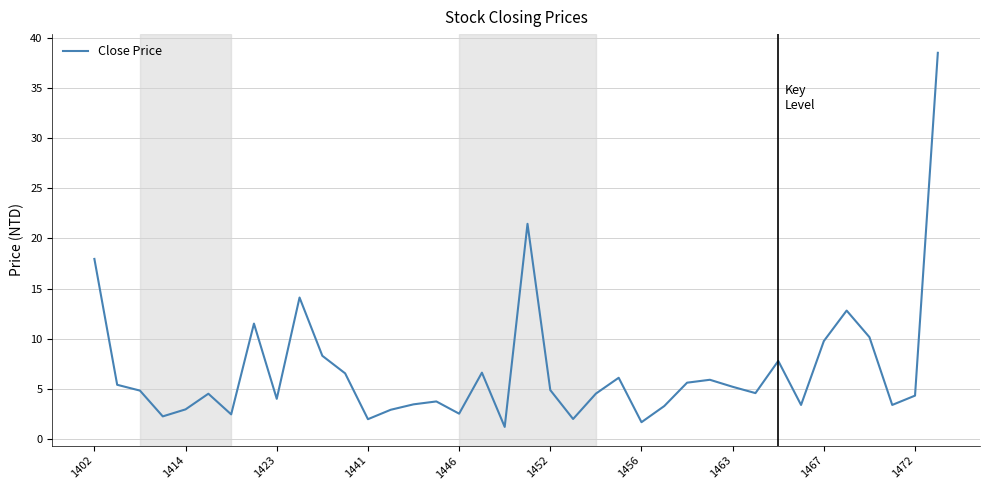

What is the smallest value displayed?

1.2